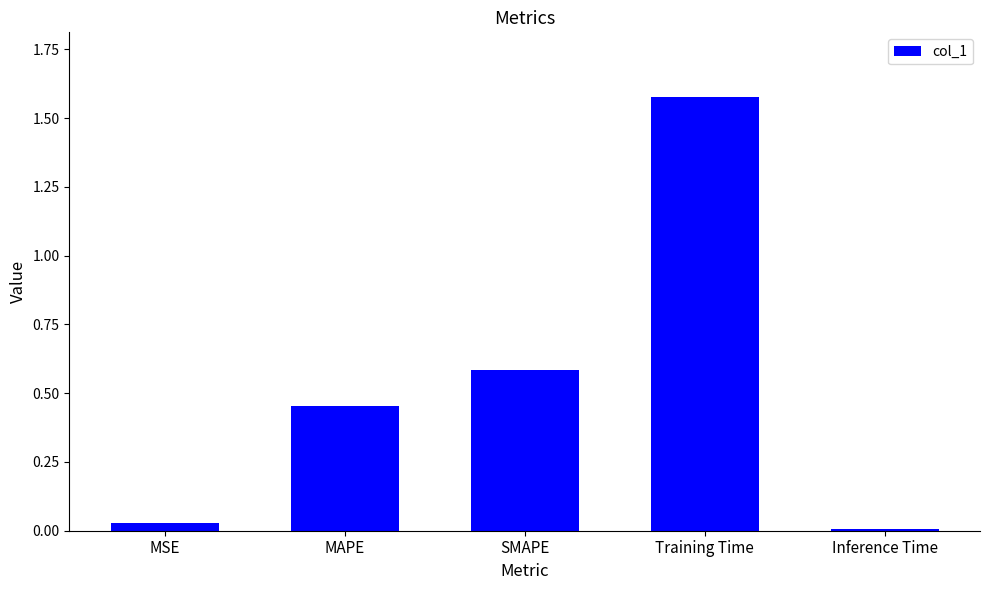

What is the label of the 5th bar from the right?

MSE